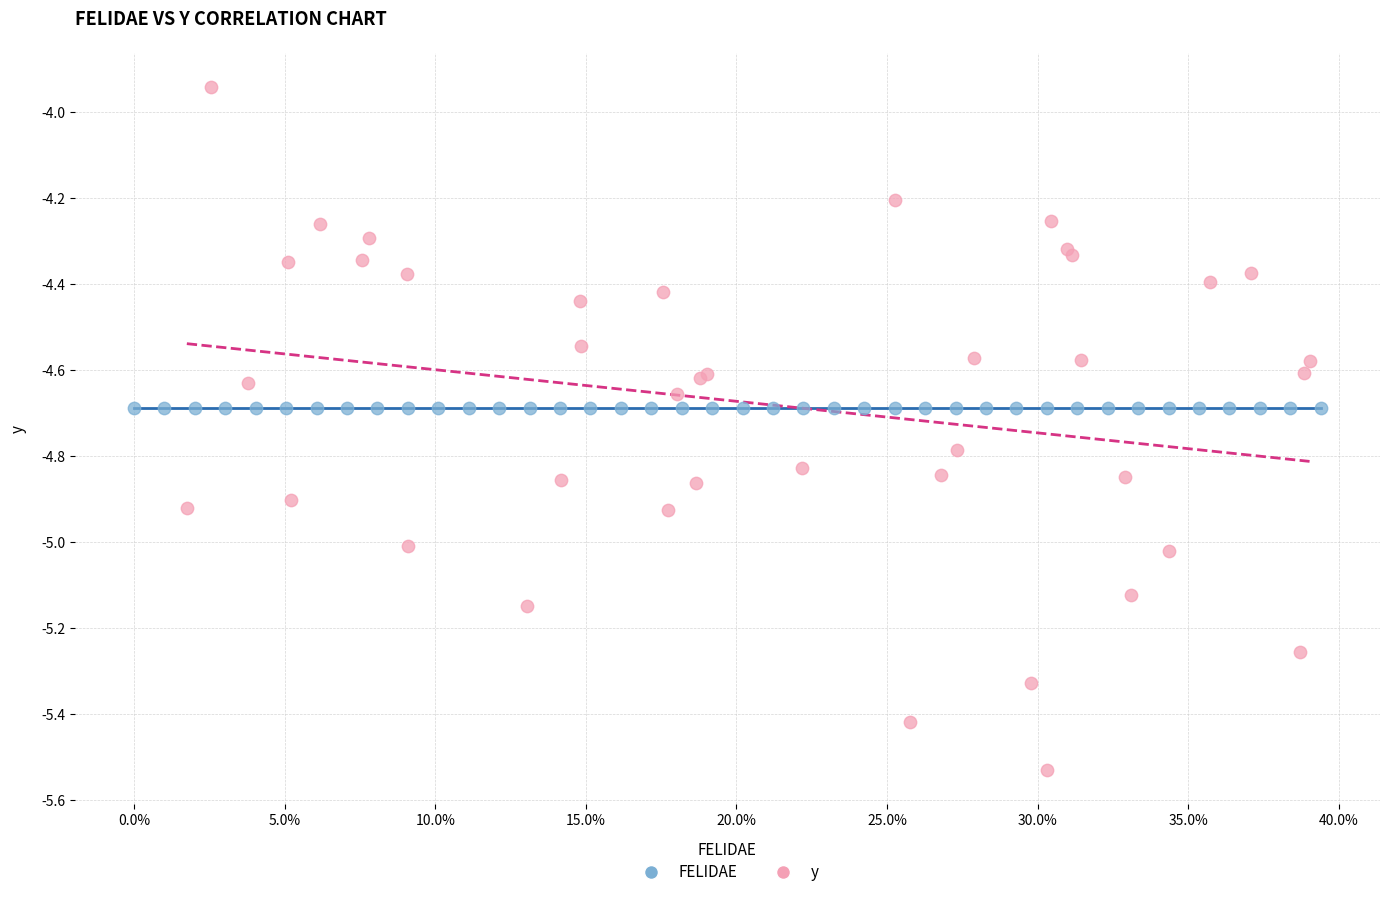

Which series contains the lowest Y value?

y